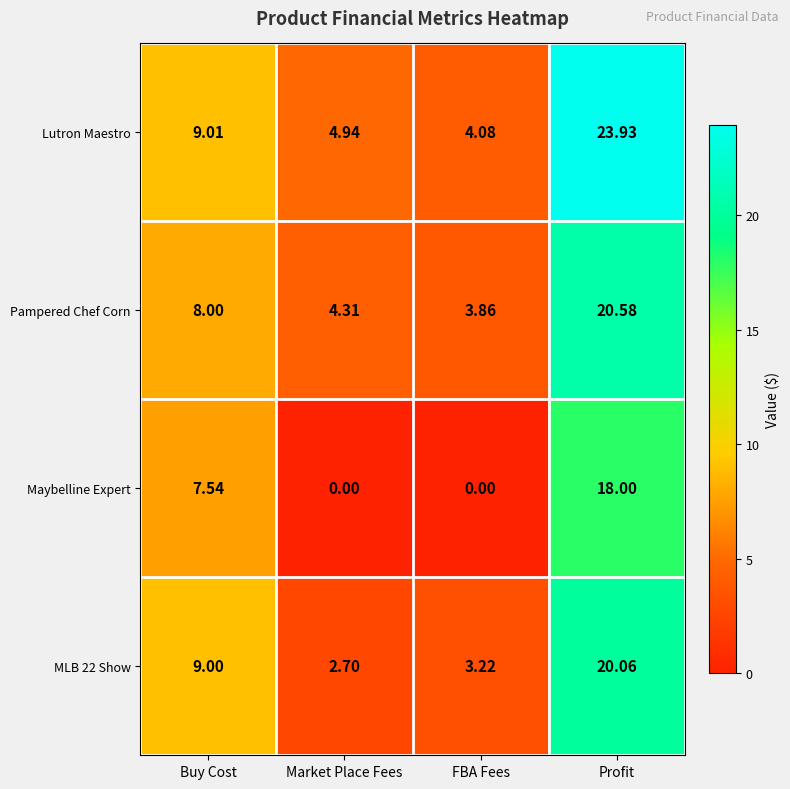

At which label does Lutron Maestro first exceed 9?

Buy Cost